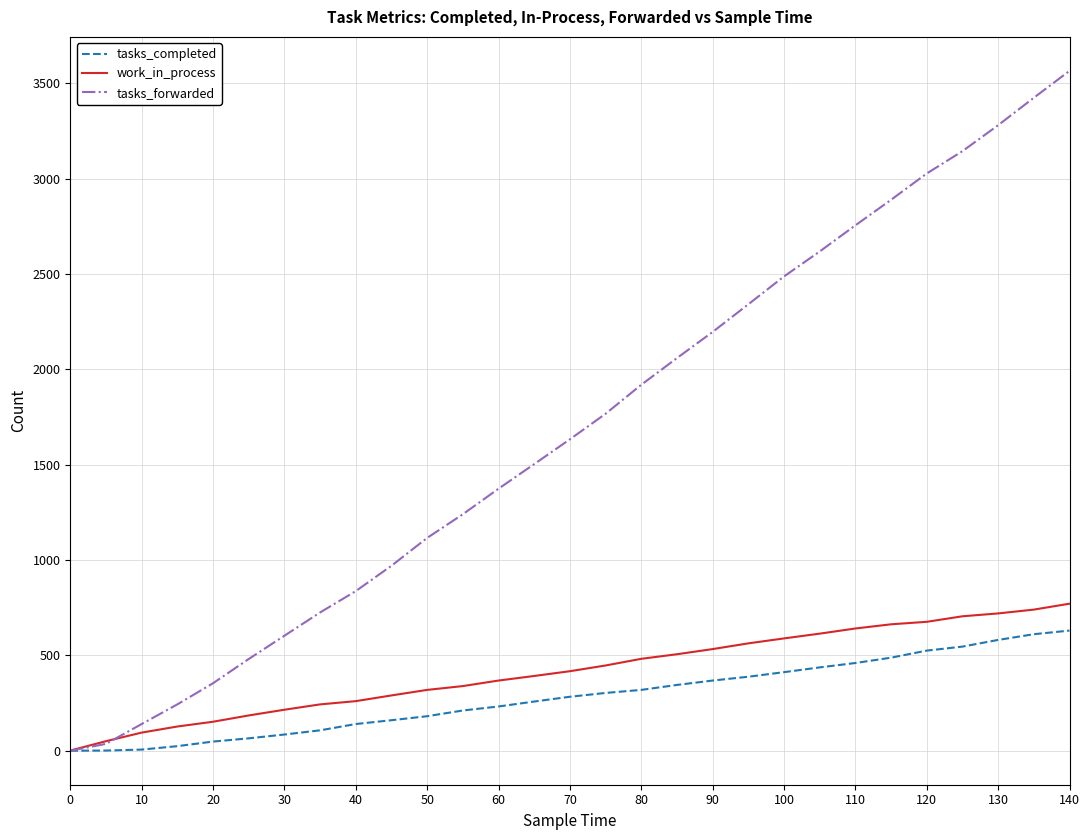

Which series has the largest range (max minus min)?

tasks_forwarded